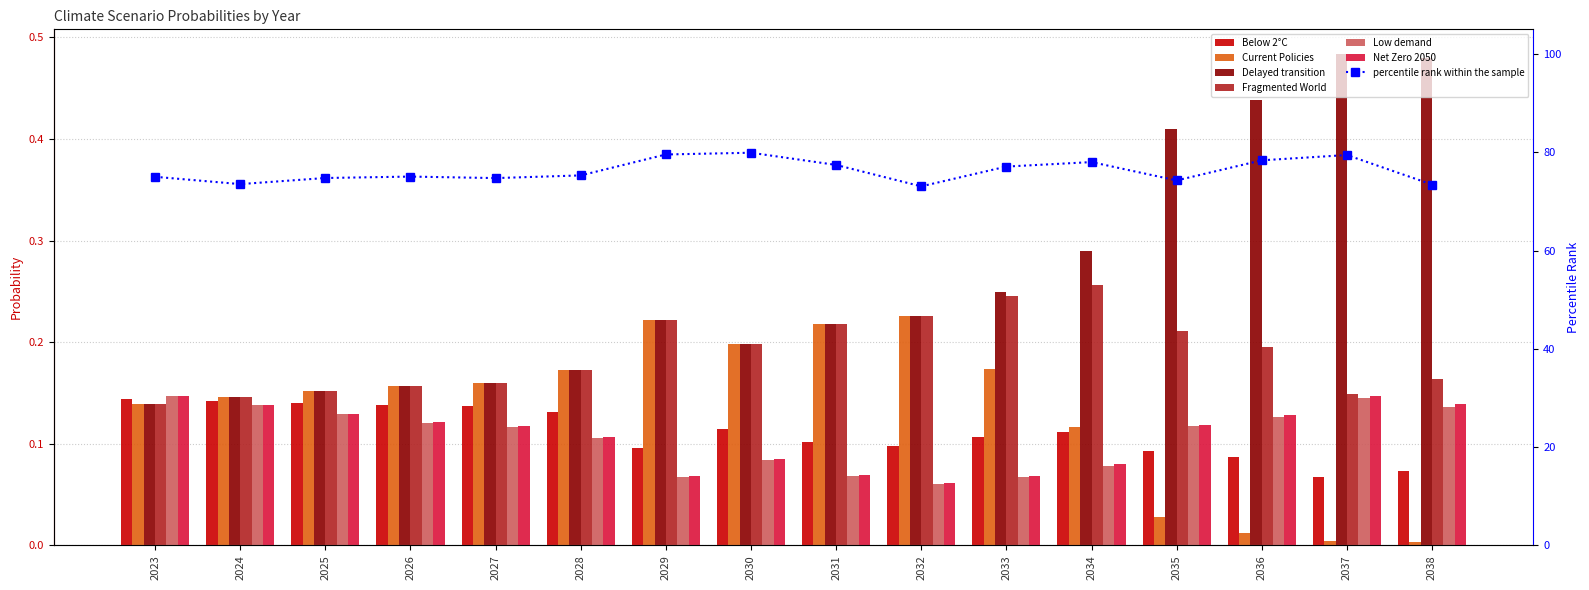

The Fragmented World series shows 0.2 at 2023. True or false?

False